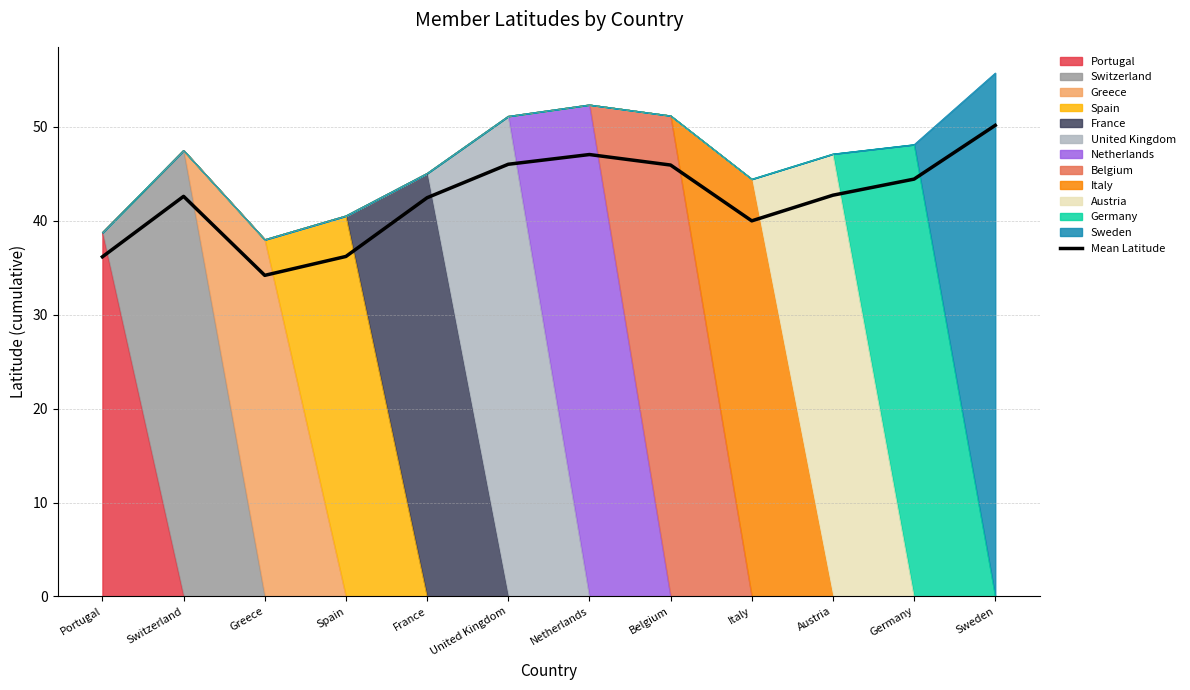

At which category does the data reach its first local valley?

Greece